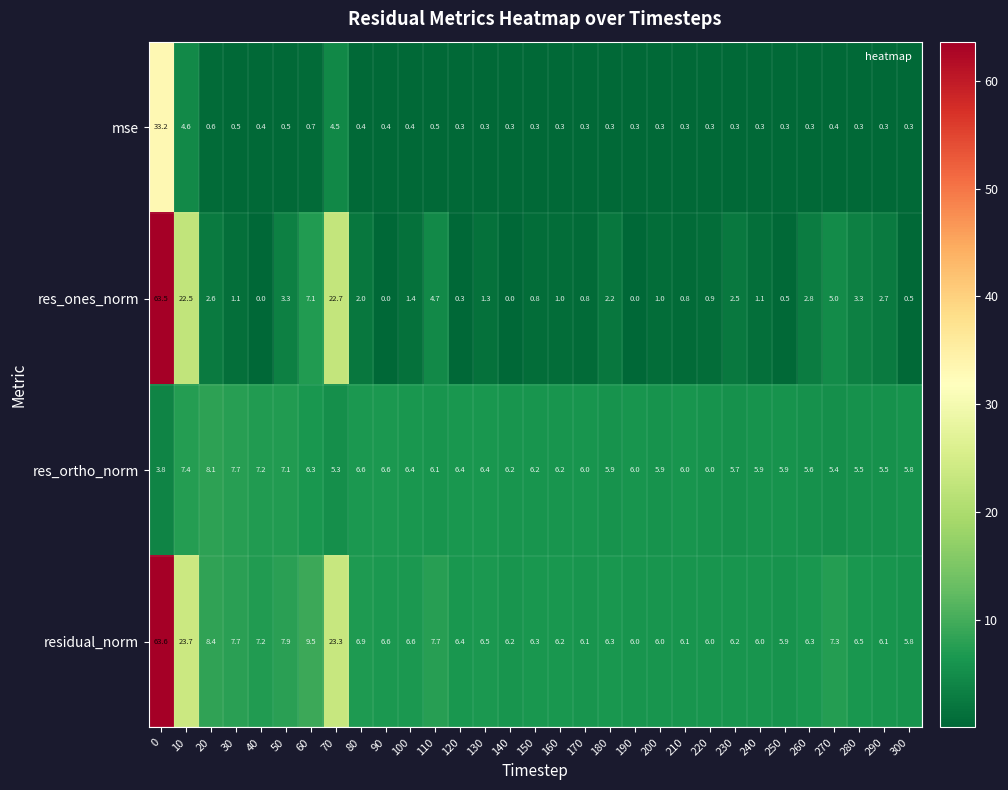

Which series has the widest spread of values?

res_ones_norm